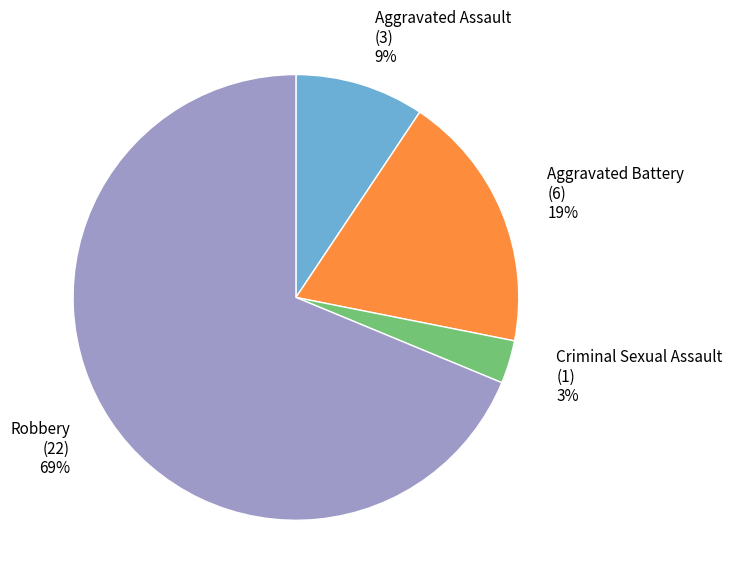

Rank the categories by value from lowest to highest.

Criminal Sexual Assault, Aggravated Assault, Aggravated Battery, Robbery